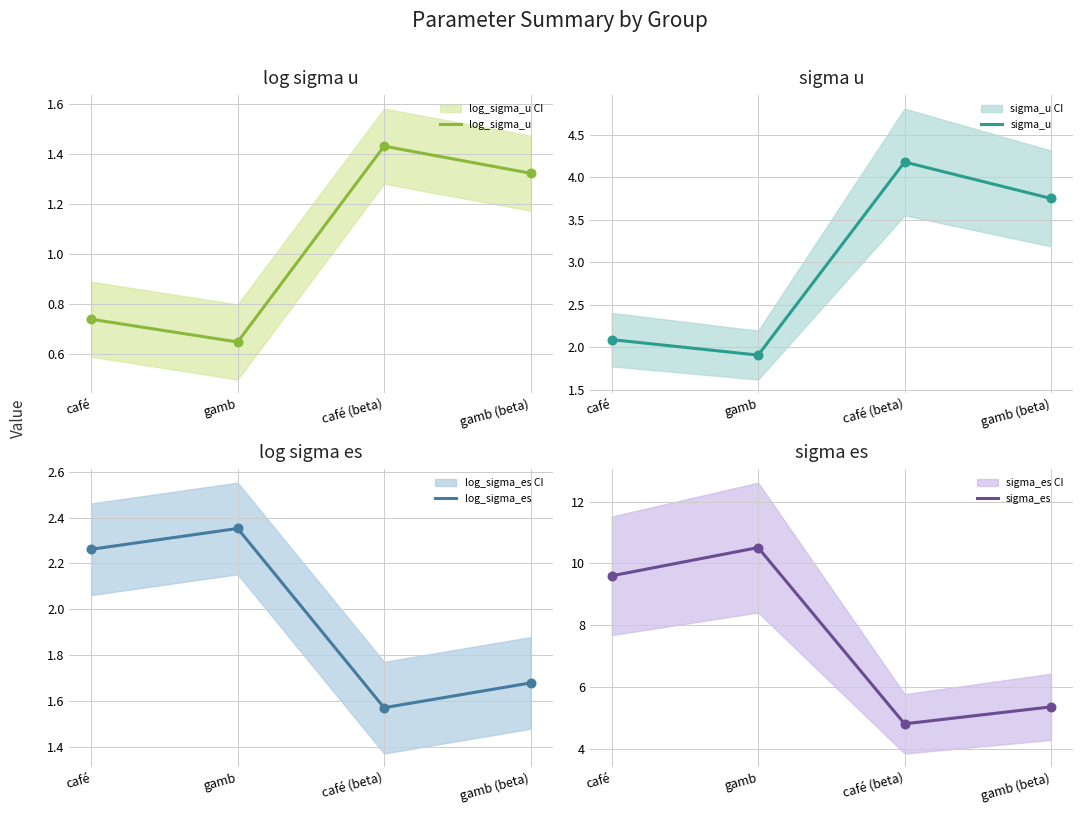

Which series has the largest total across all categories?

sigma_es